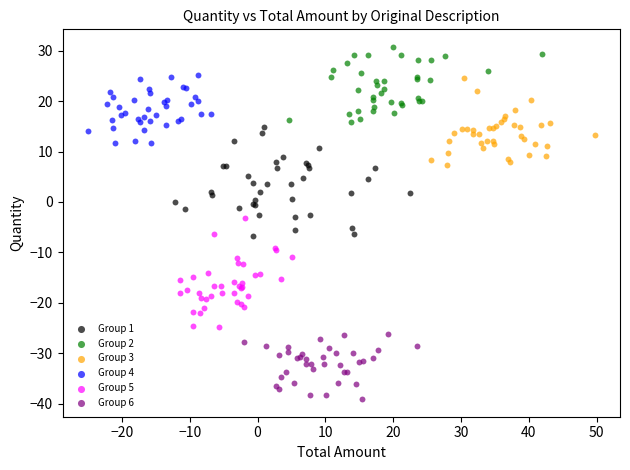

Which series contains the highest Y value?

Group 2